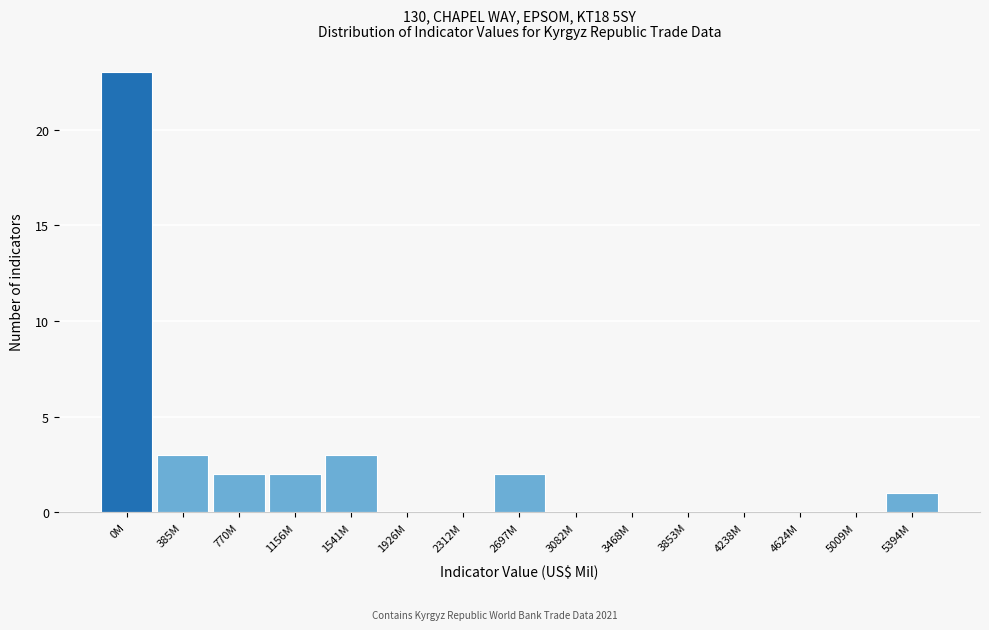

Reading left to right, what are all the values shown in this chart?

0M=23	385M=3	770M=2	1156M=2	1541M=3	1926M=0	2312M=0	2697M=2	3082M=0	3468M=0	3853M=0	4238M=0	4624M=0	5009M=0	5394M=1